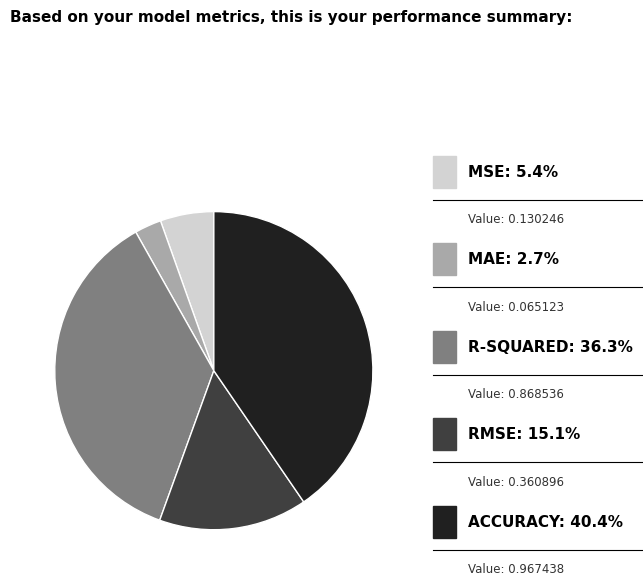

Rank the categories by value from highest to lowest.

ACCURACY, R-SQUARED, RMSE, MSE, MAE